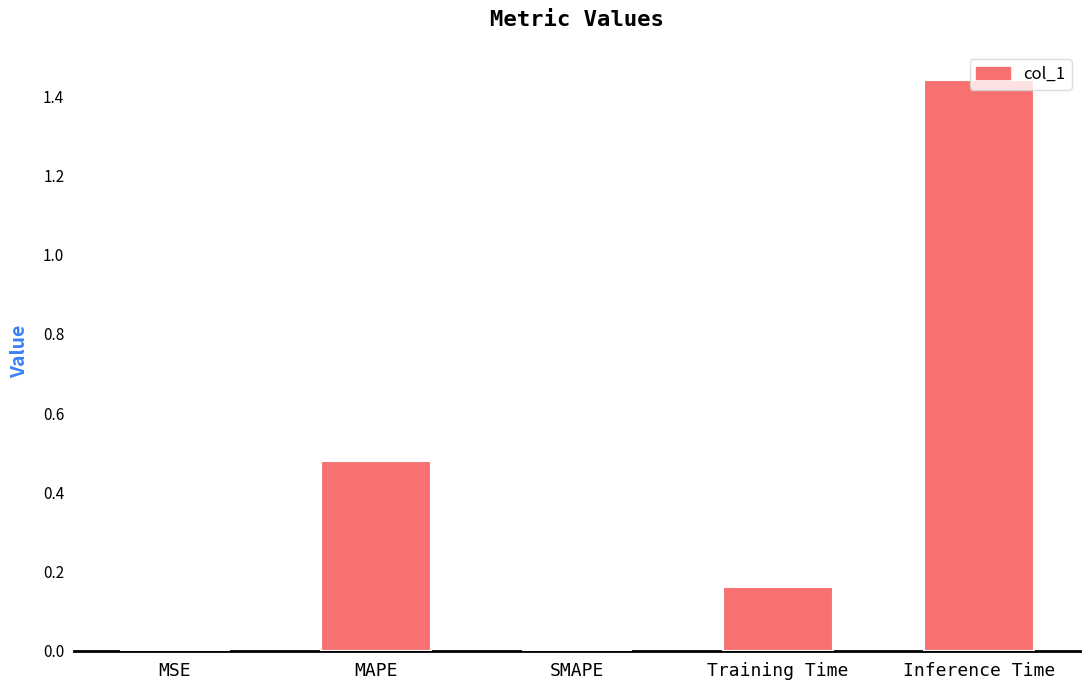

What is the sum of all values?

2.1